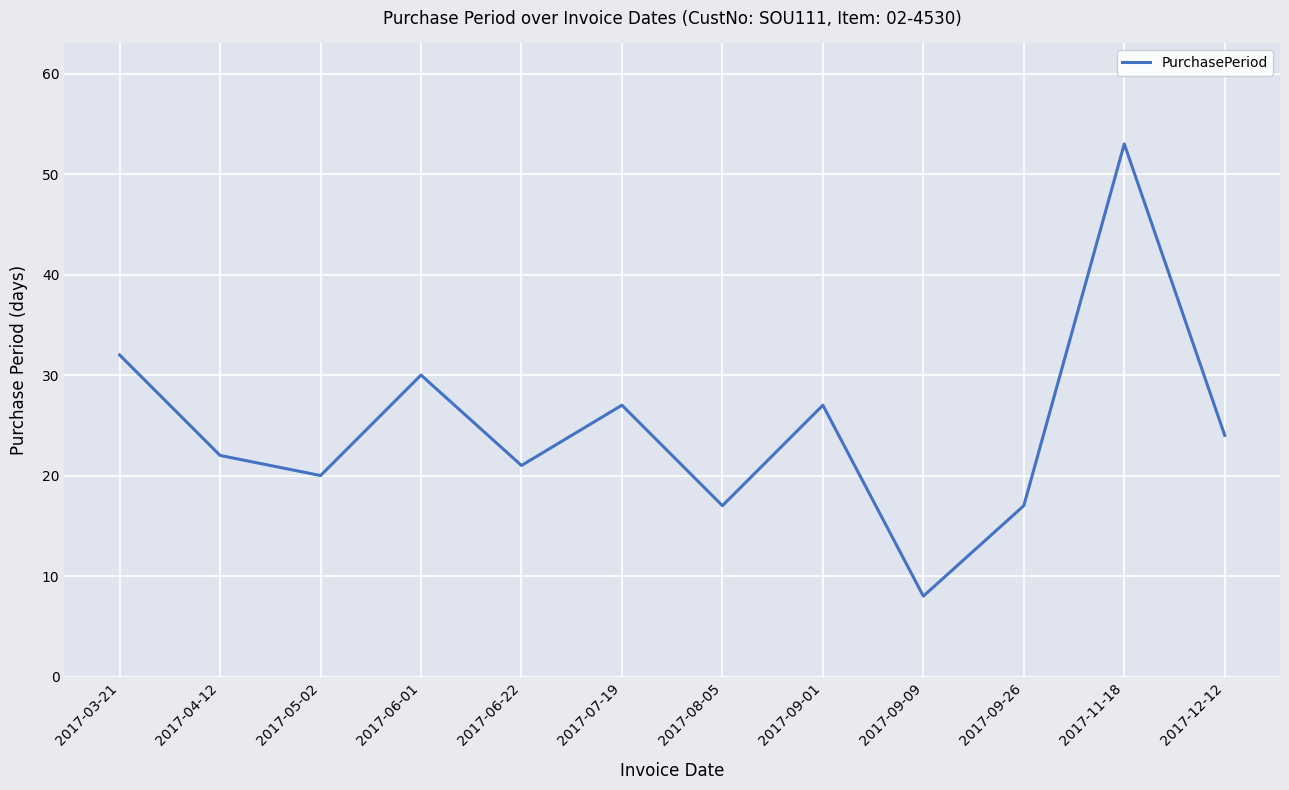

What is the change in value from 2017-04-12 to 2017-07-19?

+5